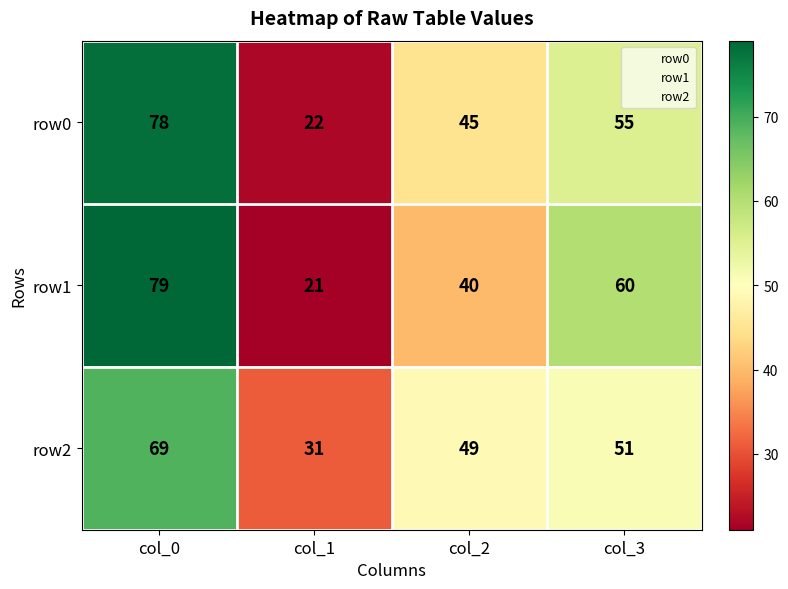

What is the difference between the row0 values at col_1 and col_2?

23